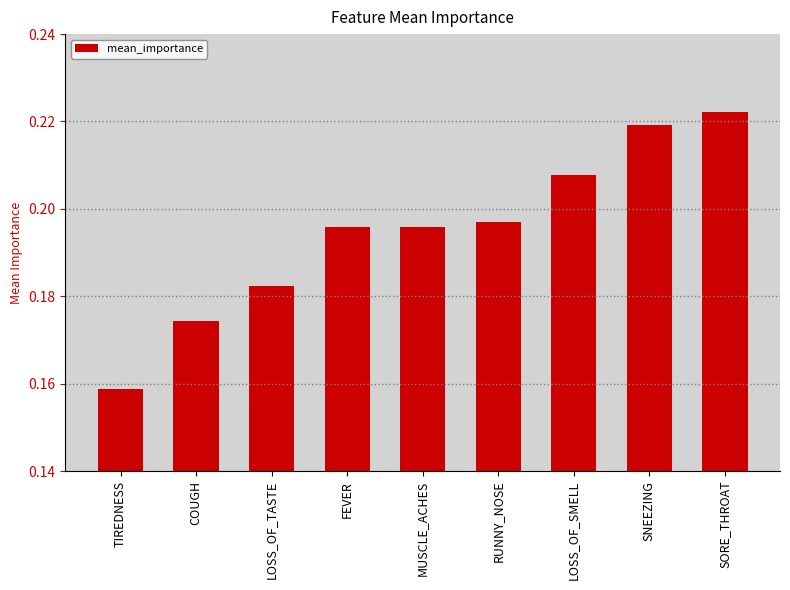

At which category does the chart reach its minimum across all series?

TIREDNESS